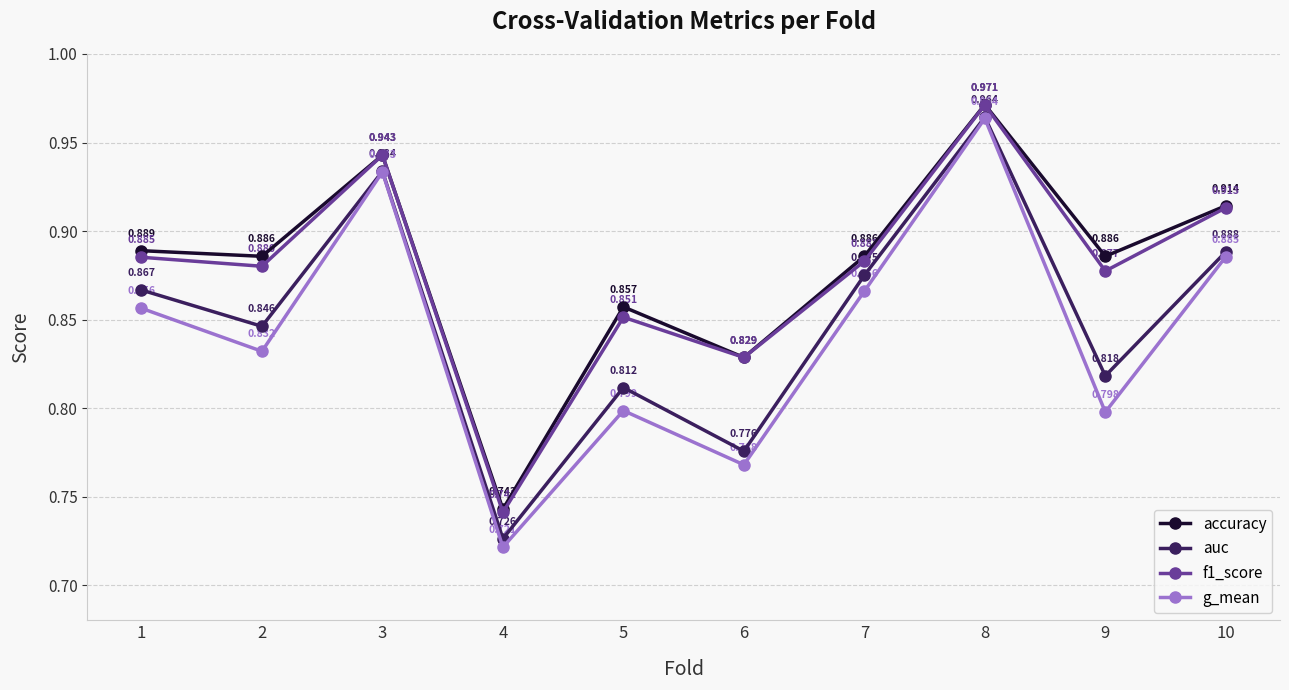

Is the value of accuracy at 5 greater than the value of auc at 9?

Yes